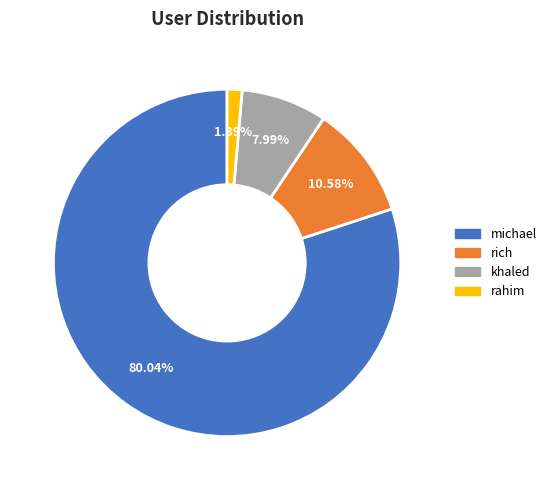

Combined, do khaled and rahim account for over 50%?

No